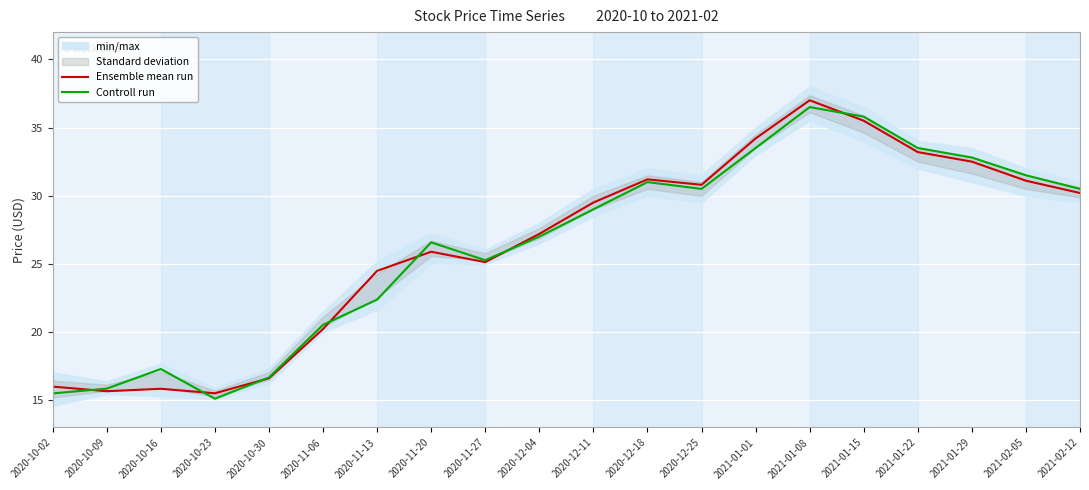

How many interior local peaks does the Controll run series have?

4